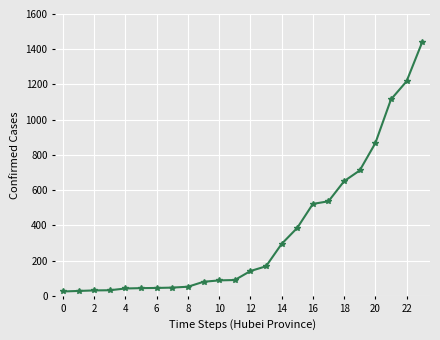

Does the chart have visible grid lines?

Yes